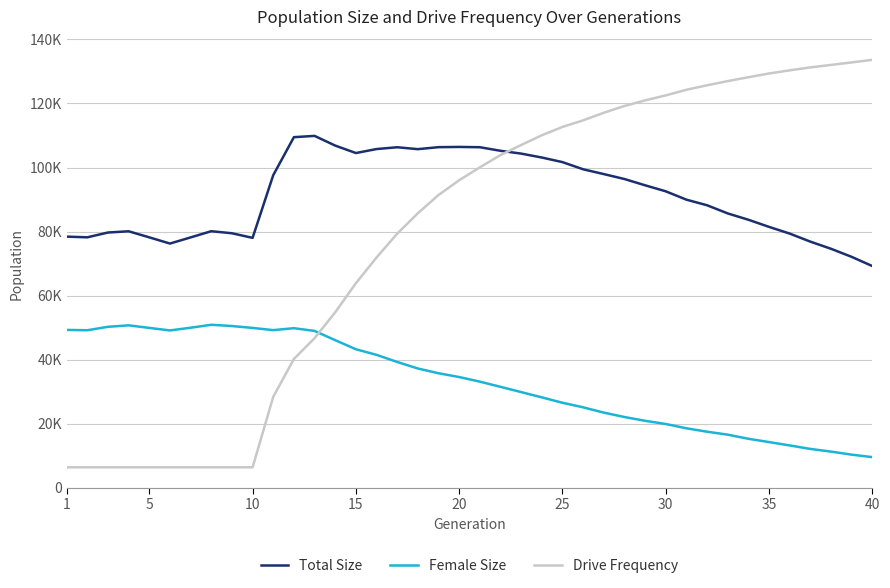

What is the value of the Total Size point at the 3rd from the left?

79699.0